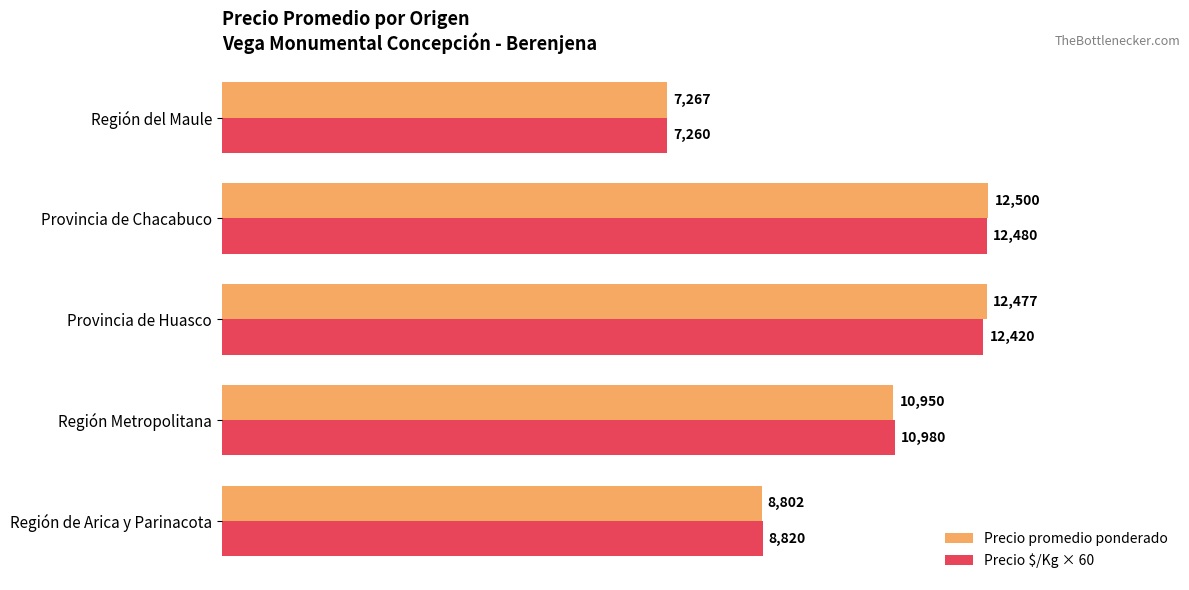

Count the number of data series in this chart.

2